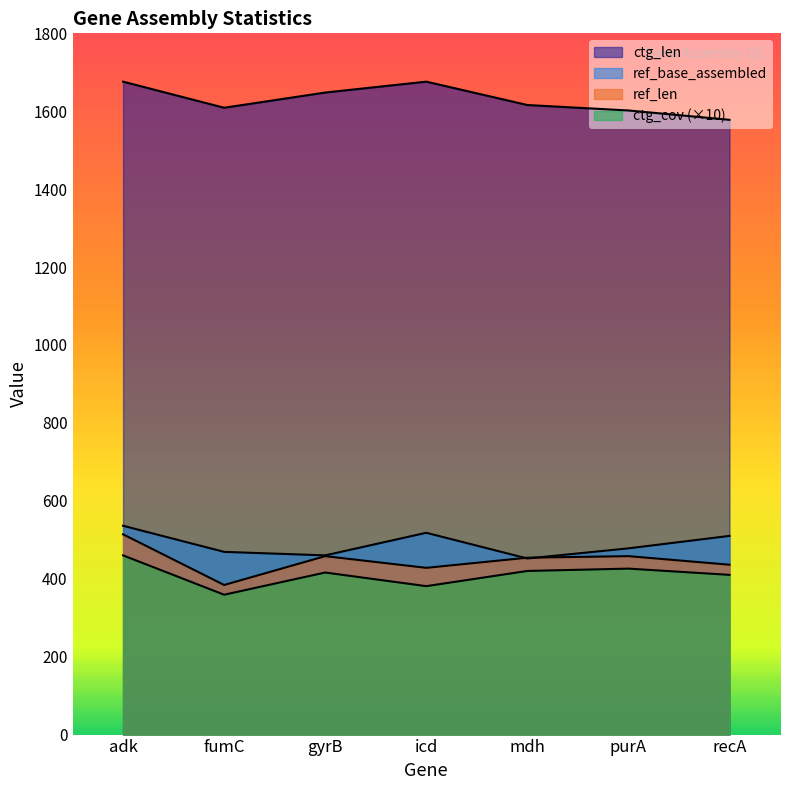

At how many categories does at least one series exceed 845?

7